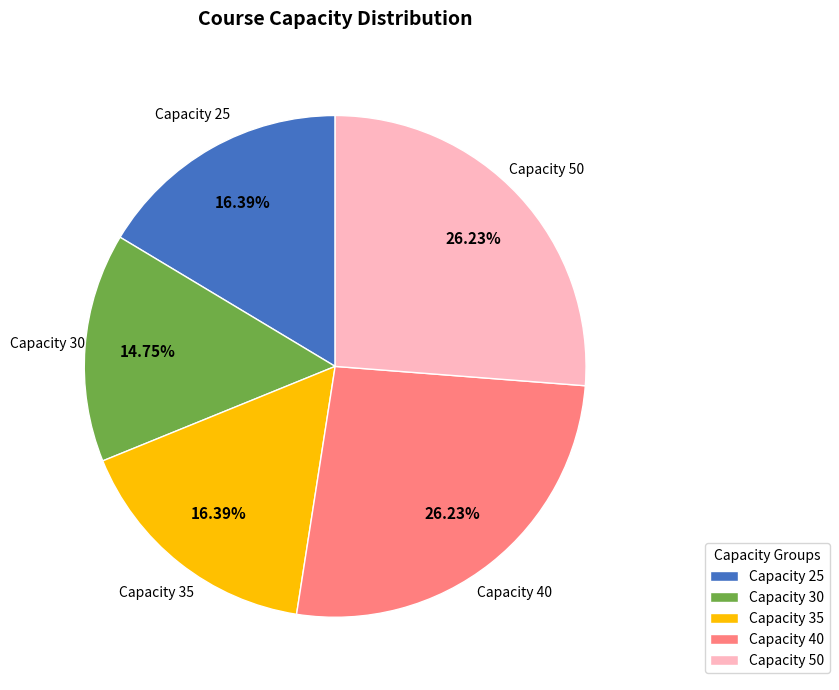

Approximately how many times larger is the value at Capacity 35 compared to Capacity 50?

0.6